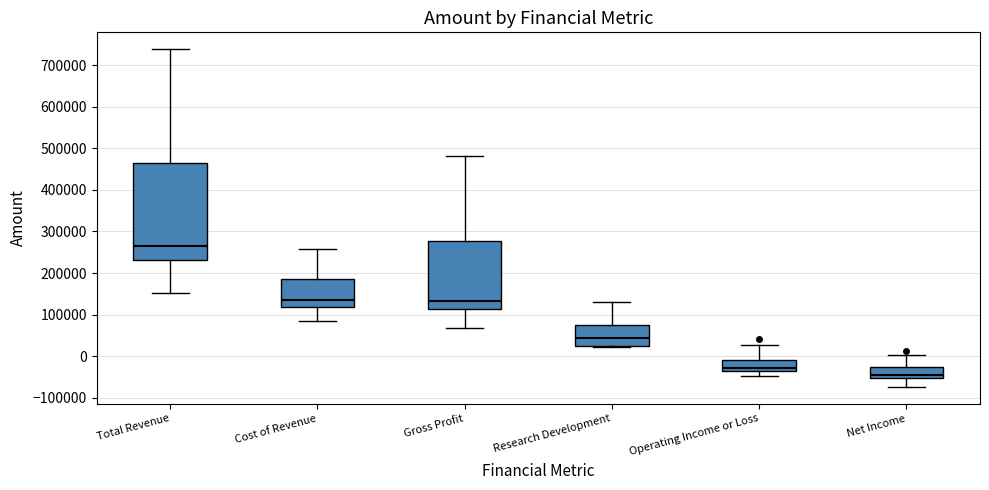

Reading left to right, read every box against the y-axis: the position of its median line, the range the box covers, and the ends of its whiskers. The values are not printed on the chart, so give them approximately, as read against the axis.

Total Revenue: median 260000, box 230000 to 460000, whiskers 150000 to 740000
Cost of Revenue: median 130000, box 120000 to 190000, whiskers 90000 to 260000
Gross Profit: median 130000, box 110000 to 280000, whiskers 70000 to 480000
Research Development: median 40000, box 20000 to 70000, whiskers 20000 to 130000
Operating Income or Loss: median -30000, box -40000 to -10000, whiskers -50000 to 30000
Net Income: median -40000, box -50000 to -30000, whiskers -70000 to 0